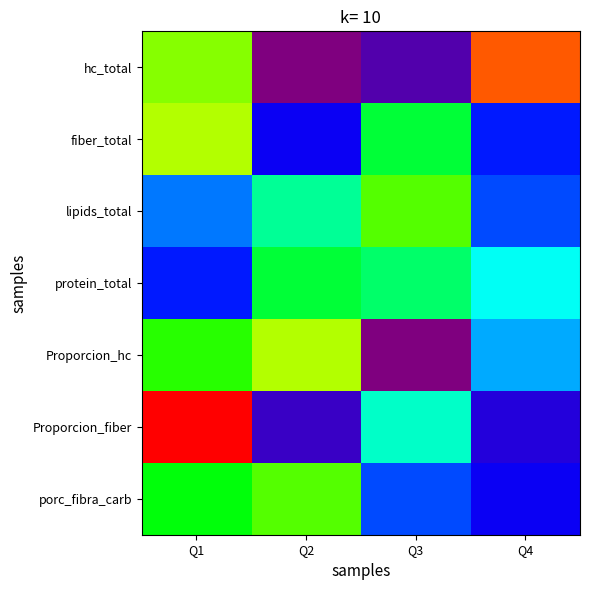

Reading left to right, what are all the values shown in this chart?

hc_total: Q1=0.3	Q2=0.2	Q3=0.2	Q4=0.3
fiber_total: Q1=0.3	Q2=0.2	Q3=0.3	Q4=0.2
lipids_total: Q1=0.2	Q2=0.3	Q3=0.3	Q4=0.2
protein_total: Q1=0.2	Q2=0.3	Q3=0.3	Q4=0.2
Proporcion_hc: Q1=0.3	Q2=0.3	Q3=0.2	Q4=0.2
Proporcion_fiber: Q1=0.3	Q2=0.2	Q3=0.3	Q4=0.2
porc_fibra_carb: Q1=0.3	Q2=0.3	Q3=0.2	Q4=0.2